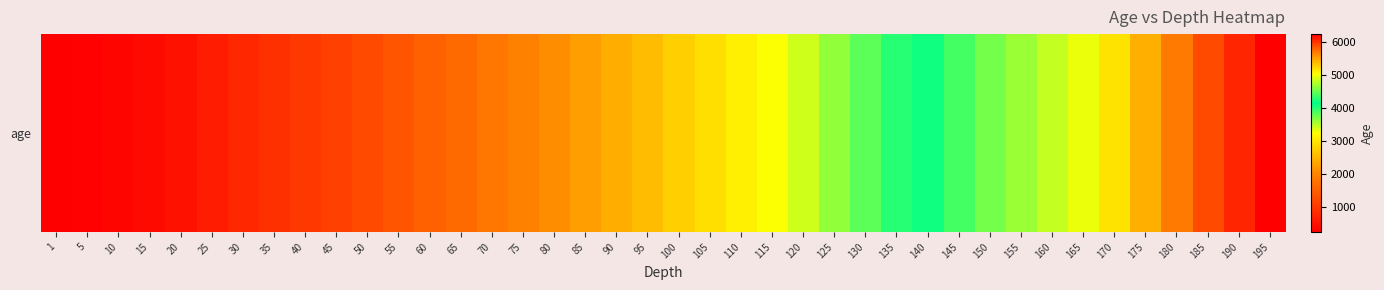

At which category does the chart reach its minimum across all series?

1